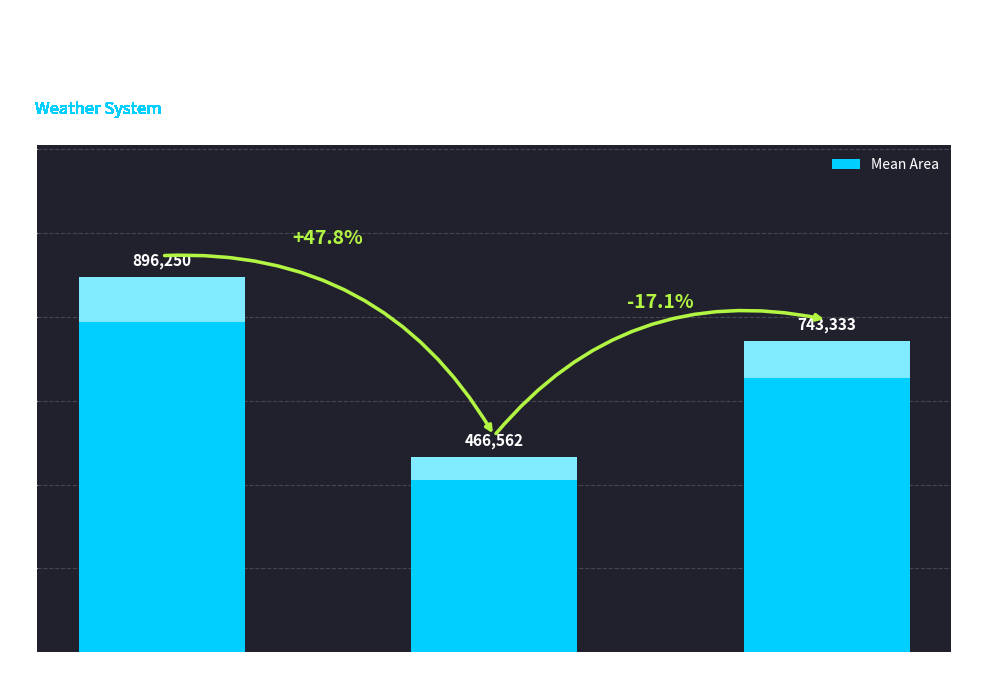

How many distinct data groups are displayed?

1